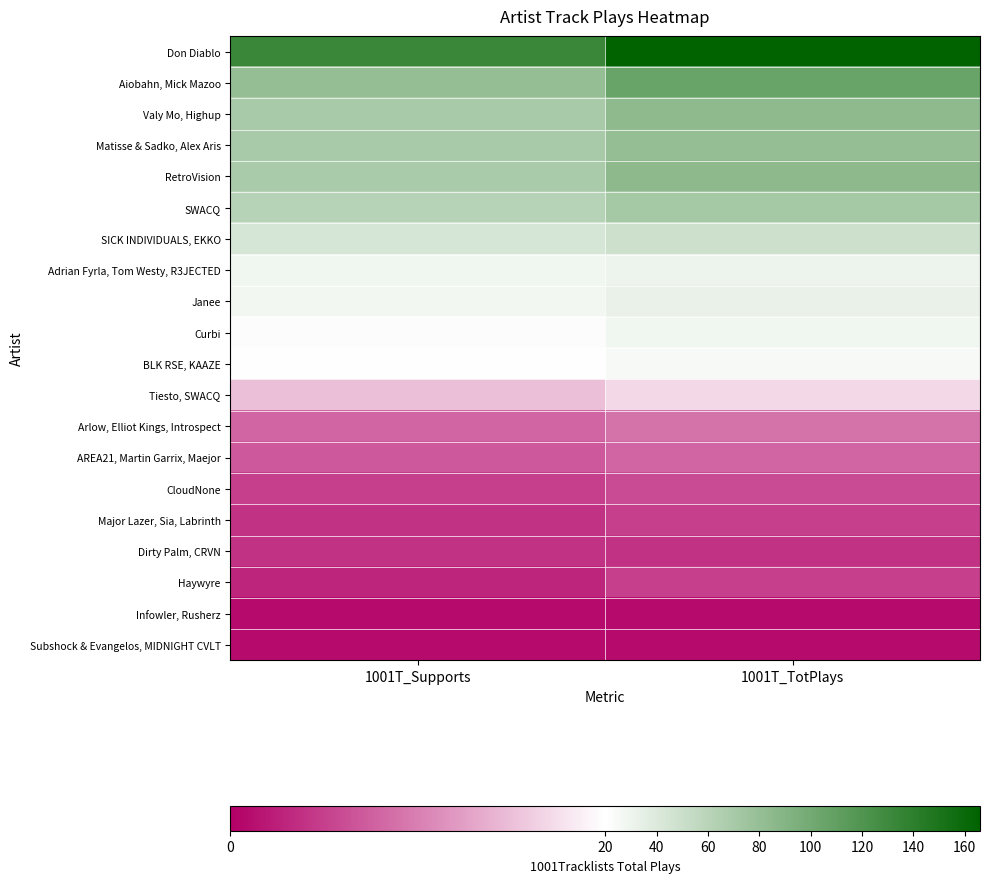

Between 1001T_Supports and 1001T_TotPlays, which is larger?

1001T_TotPlays